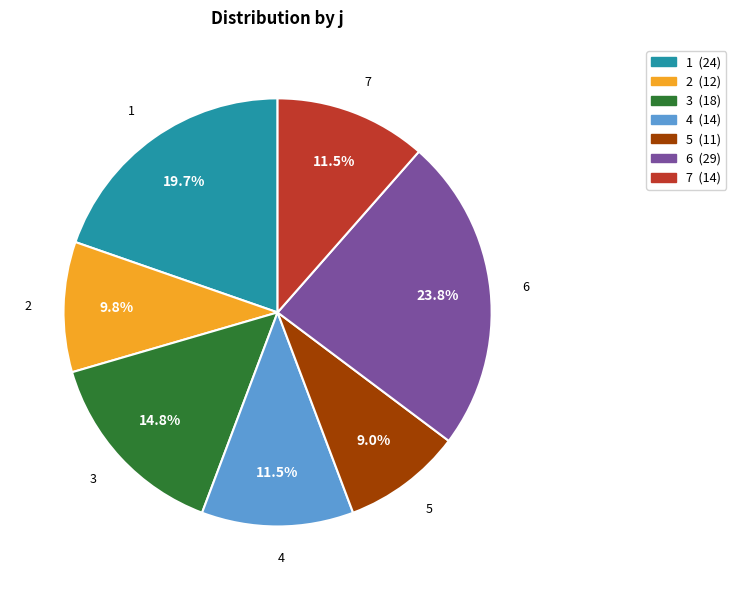

Which has a higher value, 2 or 6?

6